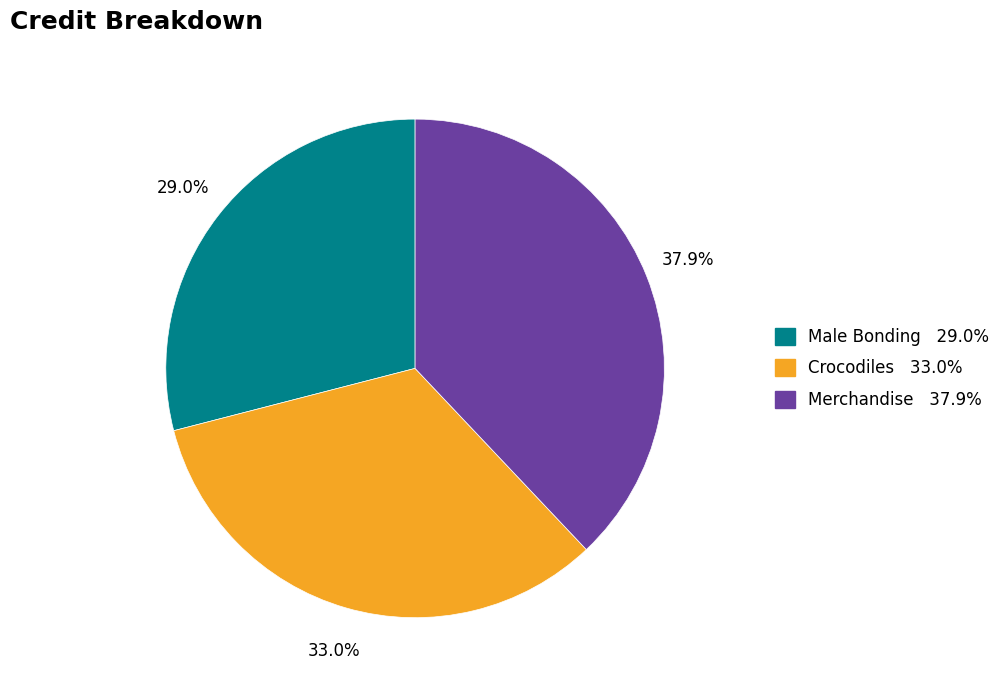

To the nearest percent, what is the combined percentage of Male Bonding and Merchandise?

67%